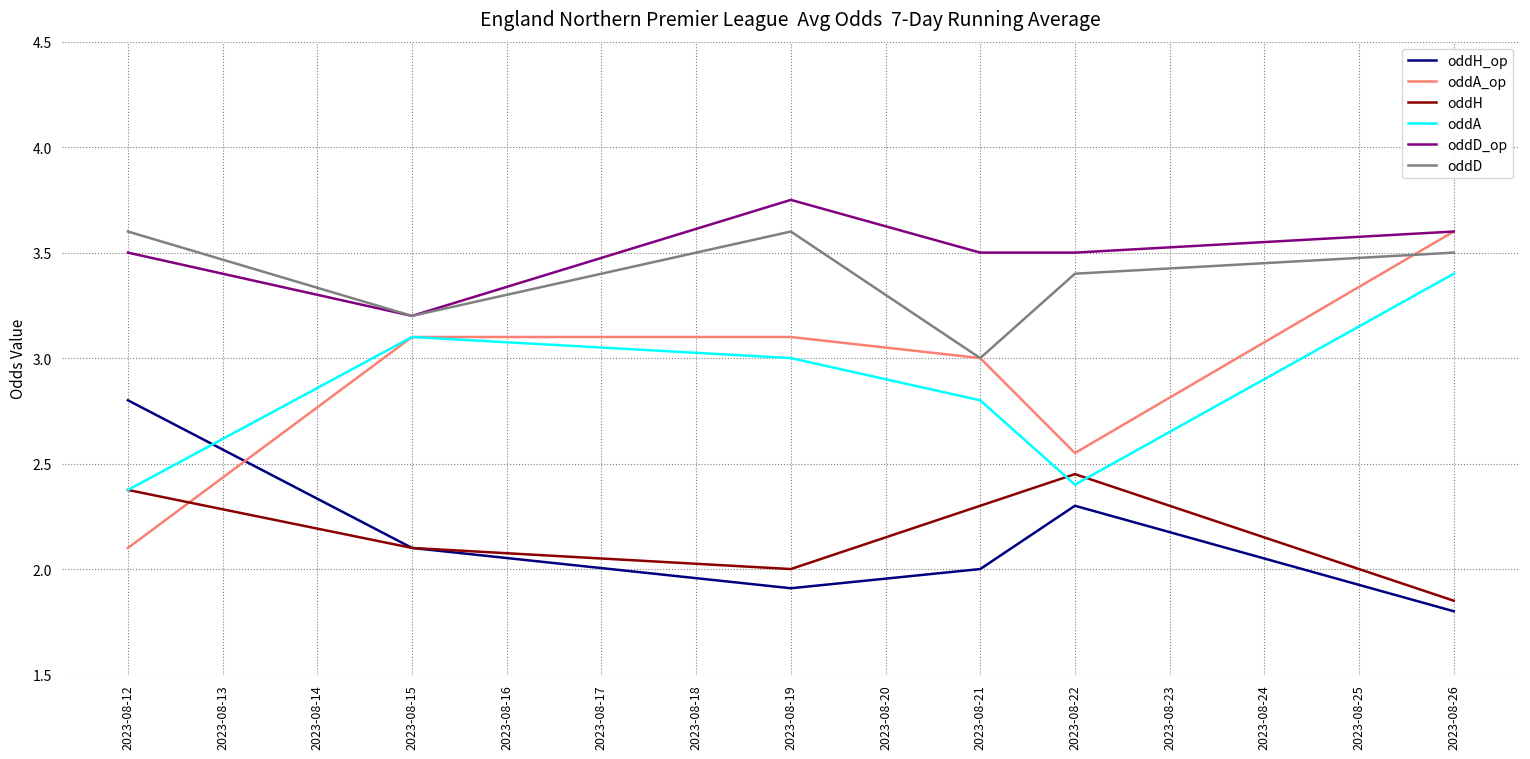

At which label does oddD_op reach its minimum?

2023-08-15